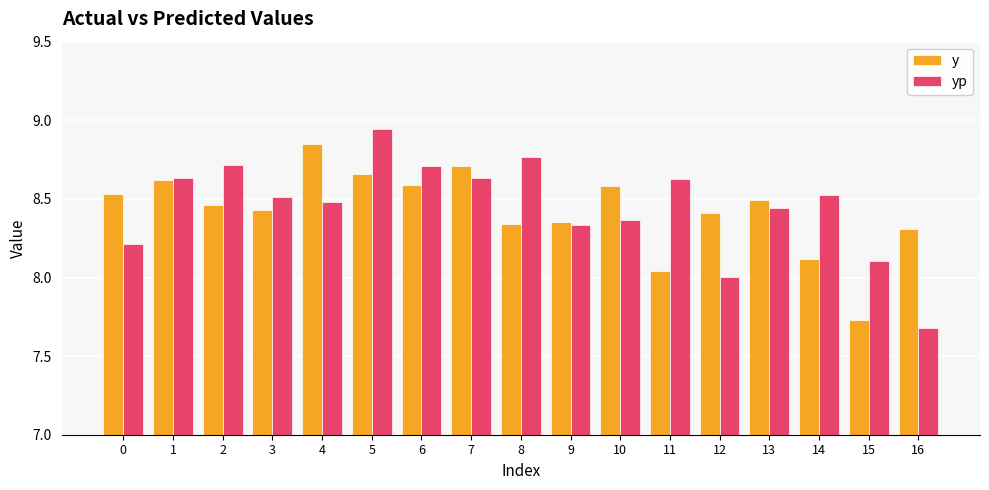

What is the difference between the yp values at 16 and 13?

0.8